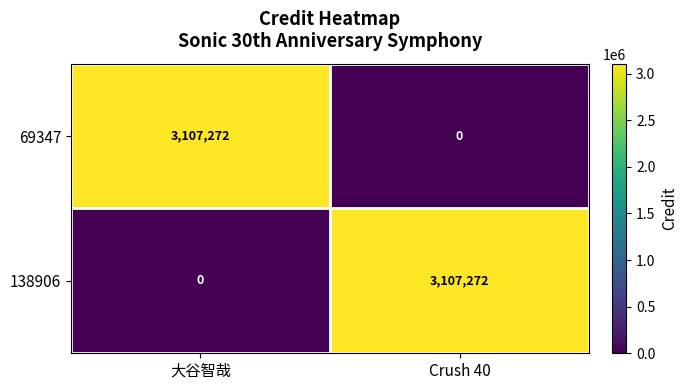

What is the total value across all series at 大谷智哉?

3107272